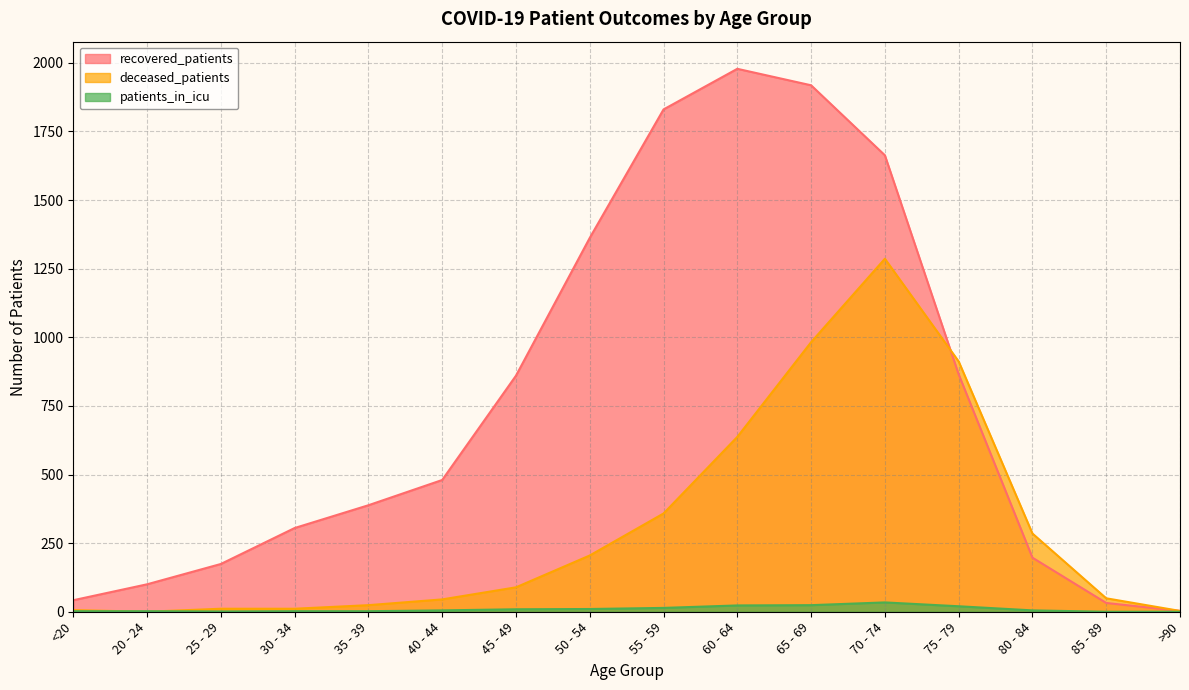

Reading left to right, transcribe all the data shown in this chart.

recovered_patients: 42	100	174	305	388	480	860	1362	1830	1978	1918	1663	865	197	32	3
deceased_patients: 6	0	11	11	24	45	89	205	358	637	982	1286	912	285	49	3
patients_in_icu: 2	2	1	2	2	5	9	10	14	23	24	34	20	5	0	0